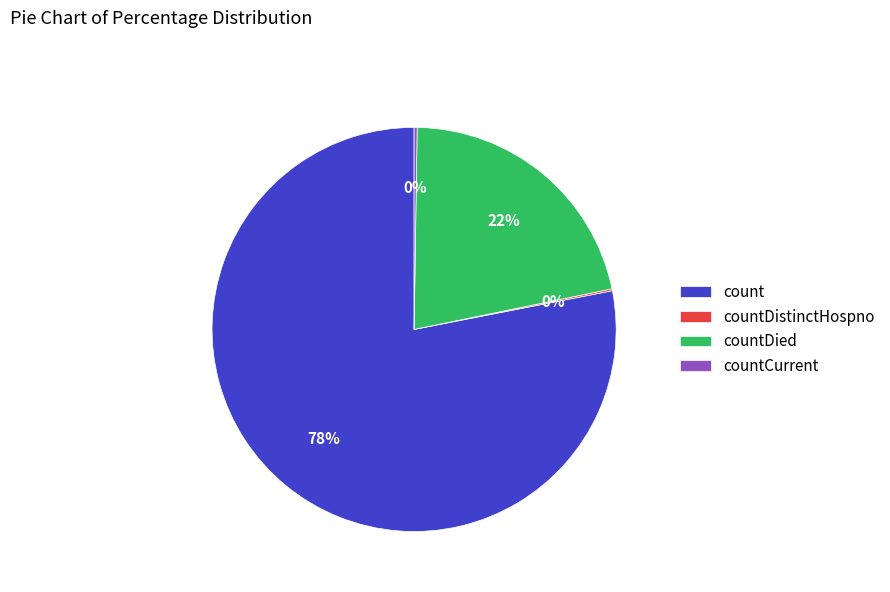

The count slice represents 69% of the pie. True or false?

False